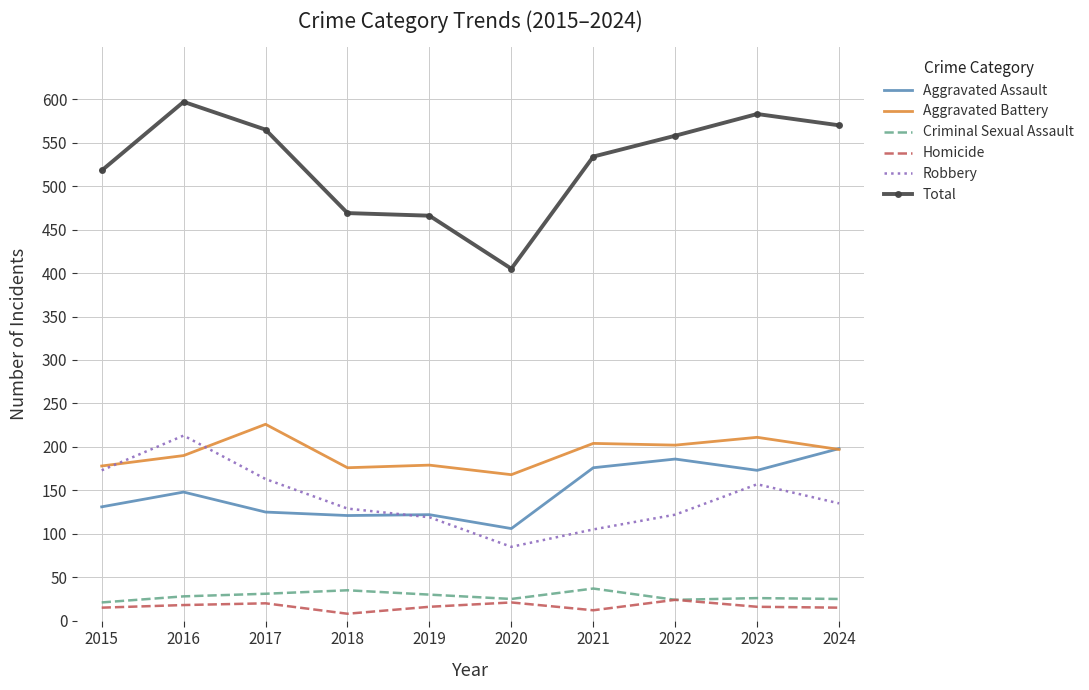

True or false: Aggravated Assault has more than 1 interior local peaks.

True